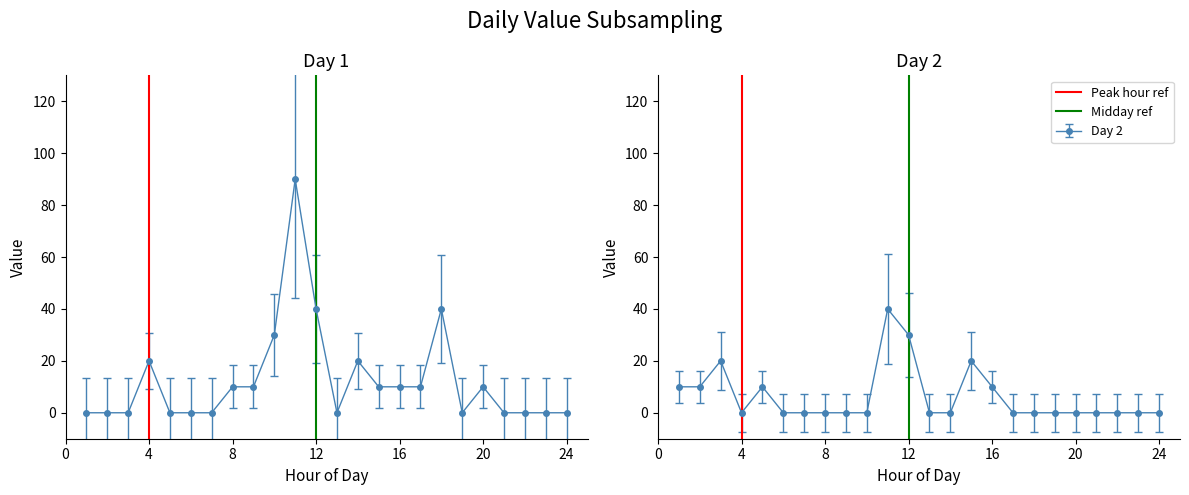

Which has a higher value, 4 or 4?

4